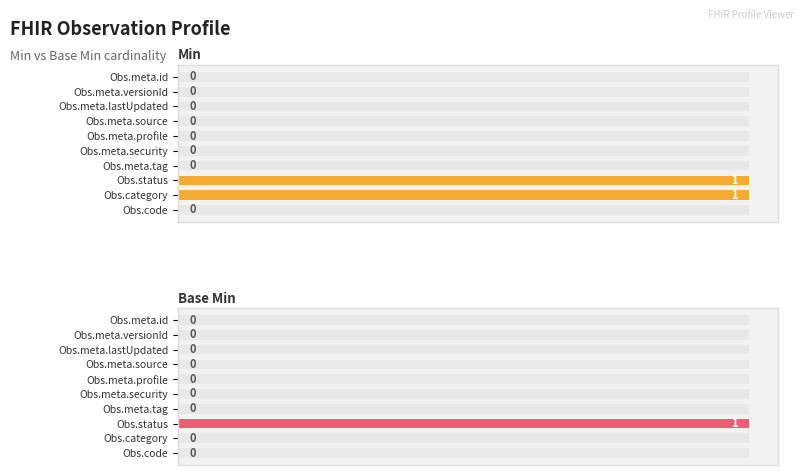

How many groups of bars are there?

10